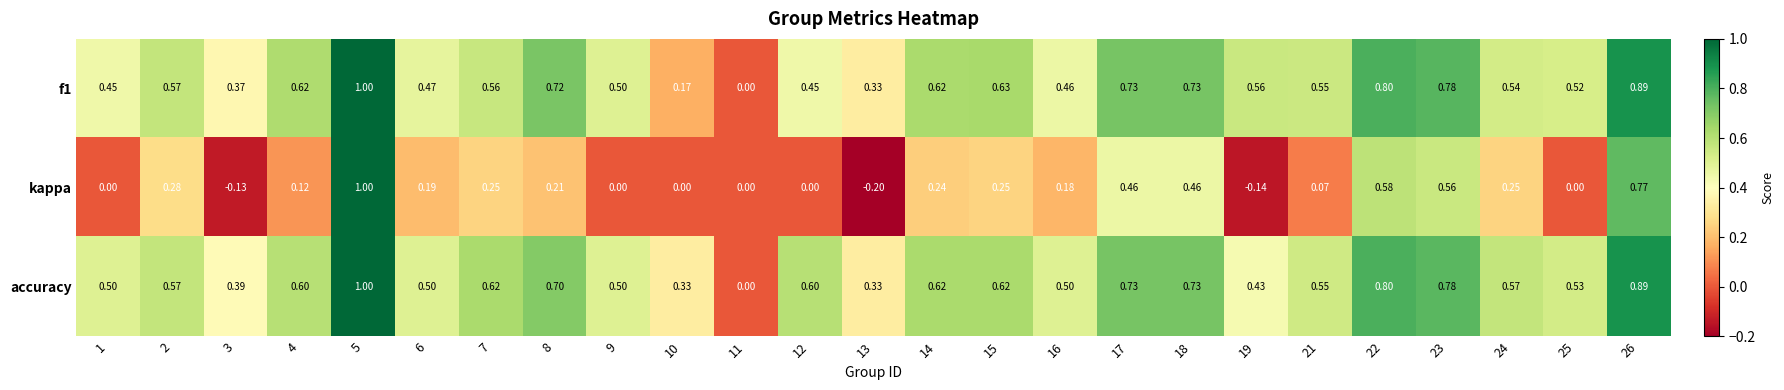

Which series has the largest range (max minus min)?

kappa